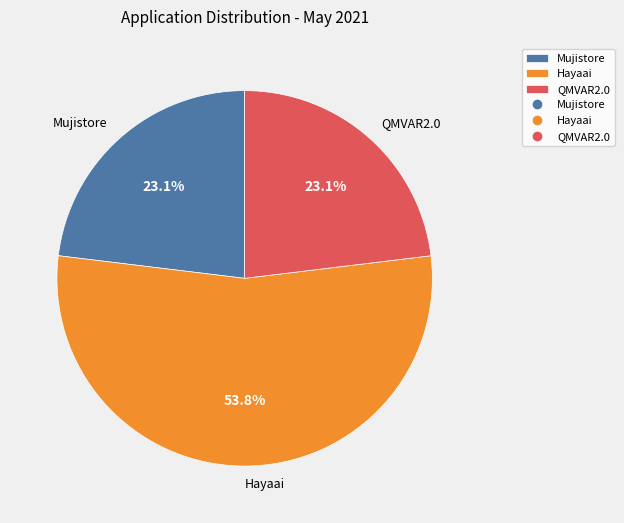

Approximately how many times larger is the value at Mujistore compared to Hayaai?

0.4